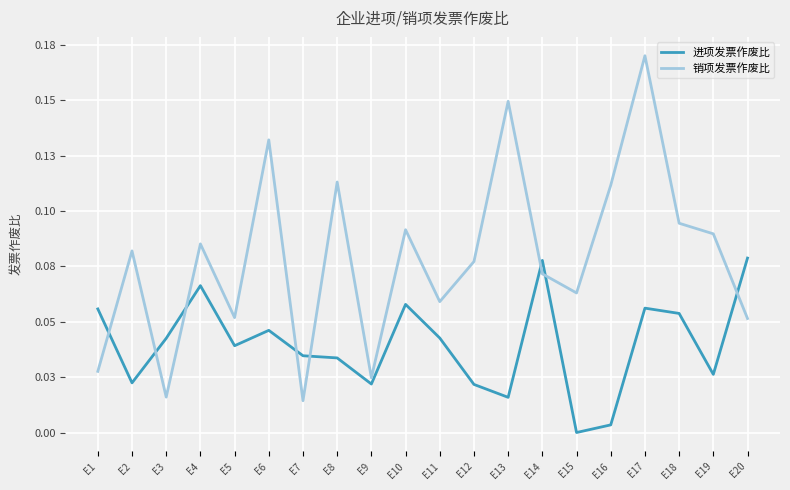

Which series has the largest total across all categories?

销项发票作废比